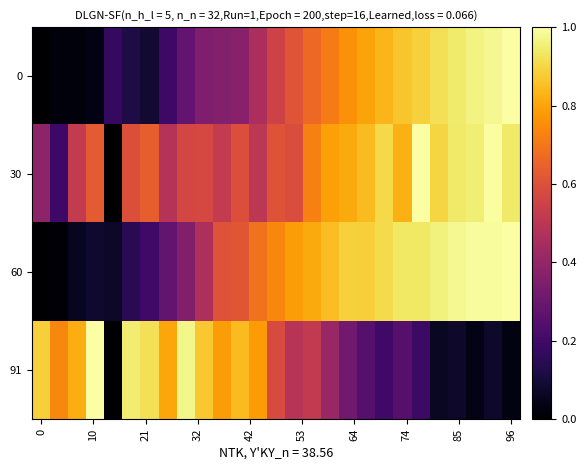

List the series in order of their peak value, highest first.

0, 60, 91, 30